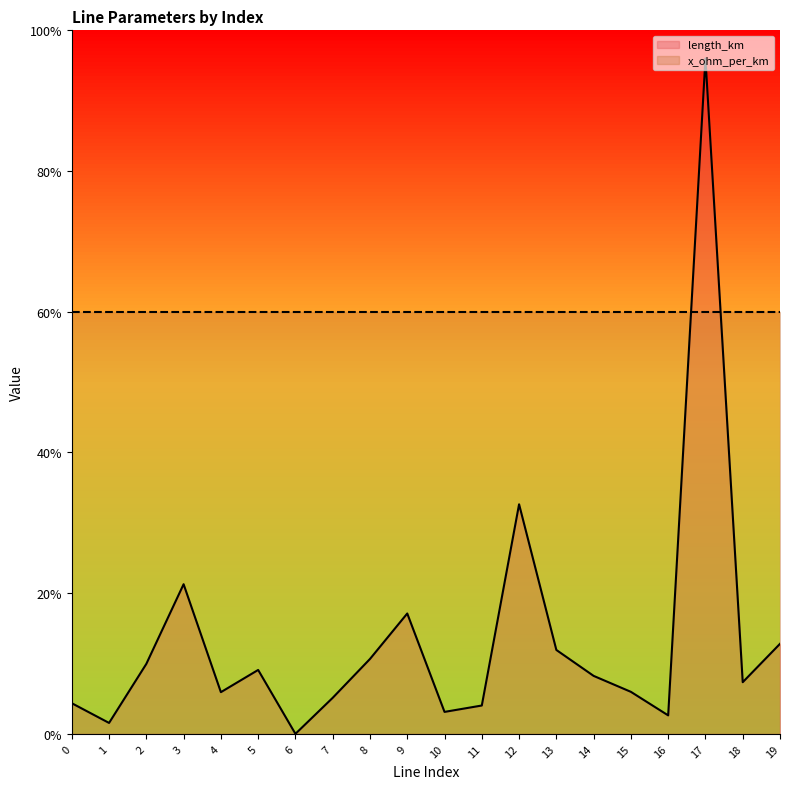

How many points are higher than both their immediate neighbors (excluding endpoints)?

5